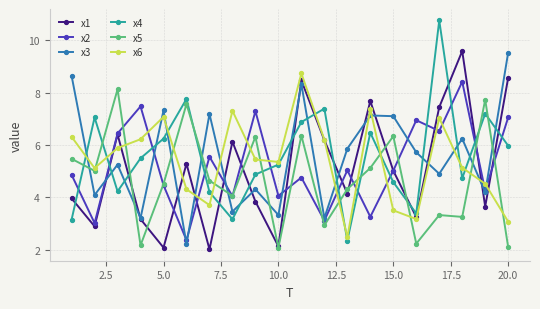

Which series has the largest range (max minus min)?

x4